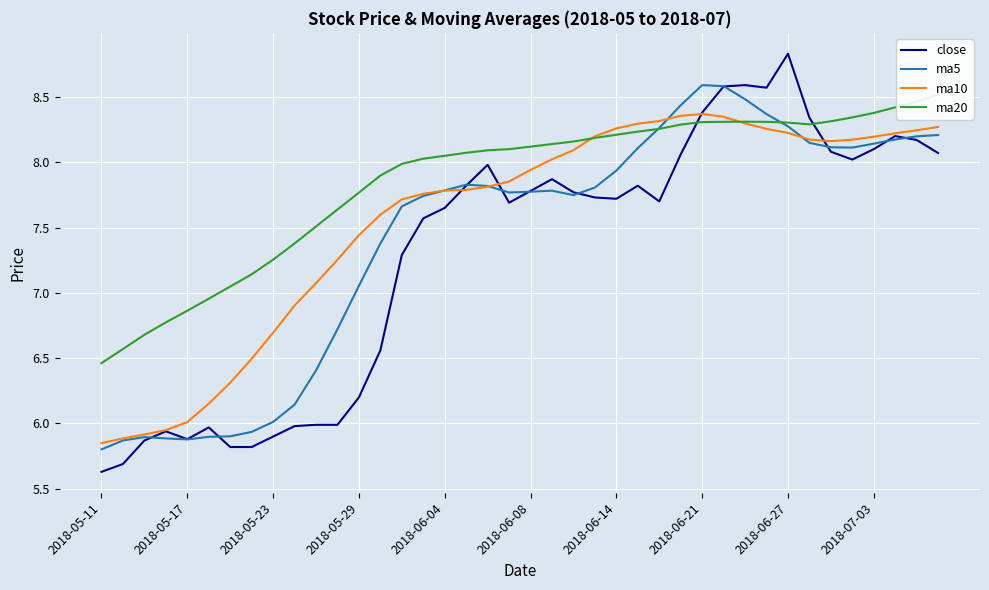

True or false: ma20 and close intersect in this chart.

True